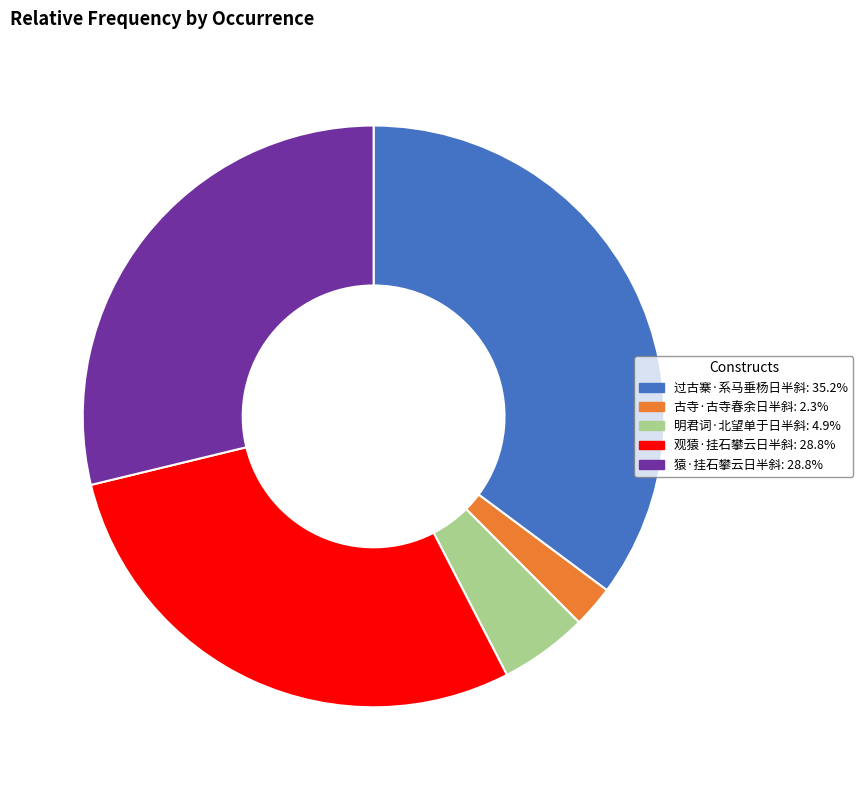

How many segments does this pie chart have?

5